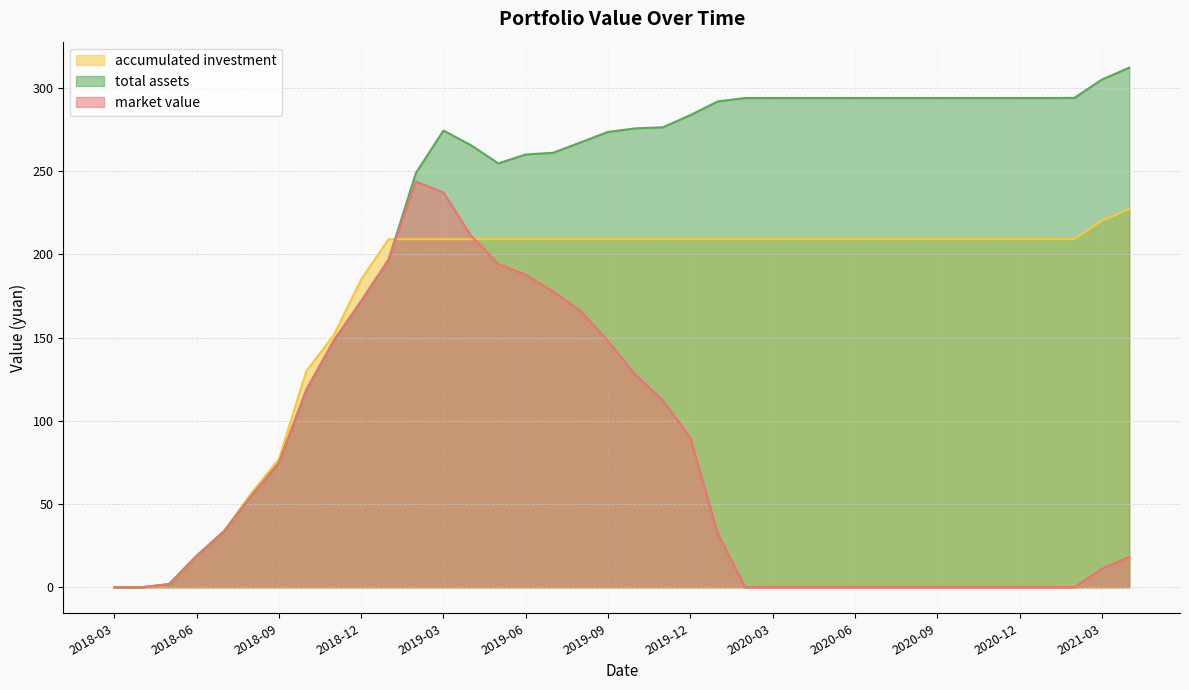

What is the highest value of the accumulated investment series?

227.2